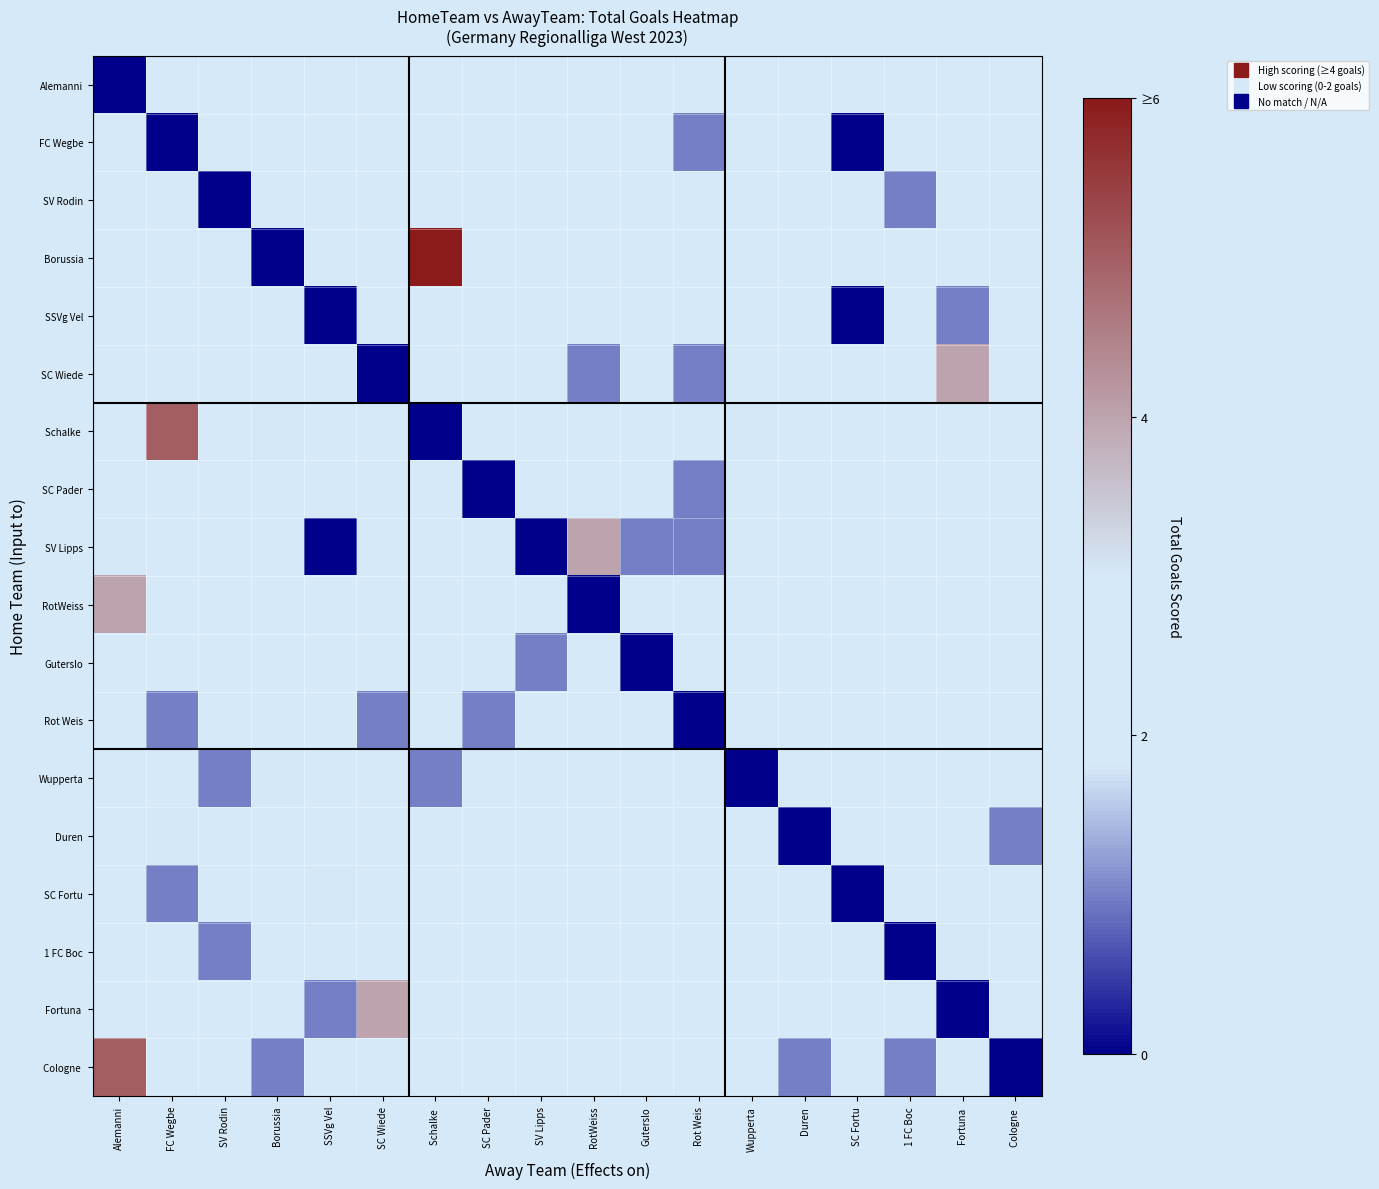

Count the number of data series in this chart.

18